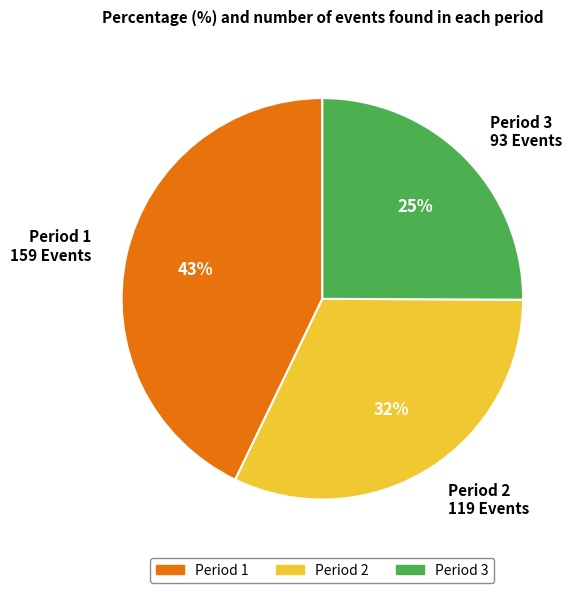

Between Period 2 and Period 1, which is larger?

Period 1